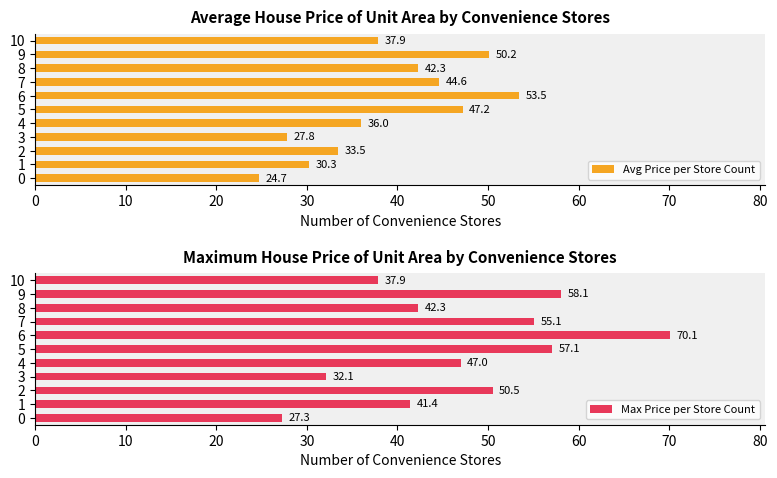

How many distinct data groups are displayed?

2